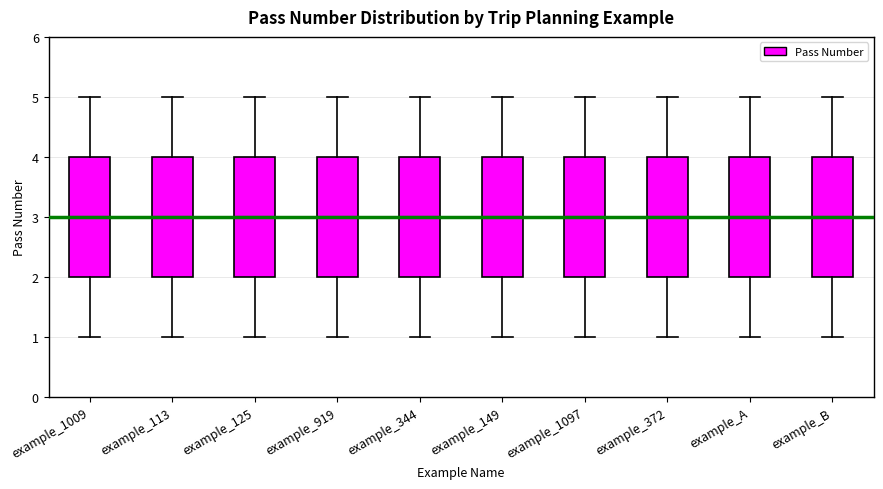

Reading left to right, transcribe this box plot: for each box, give where its median line is, the range the box spans, and where its two whiskers end, as read against the y-axis. The values are not printed on the chart, so give them approximately, as read against the axis.

example_1009: median 3, box 2 to 4, whiskers 1 to 5
example_113: median 3, box 2 to 4, whiskers 1 to 5
example_125: median 3, box 2 to 4, whiskers 1 to 5
example_919: median 3, box 2 to 4, whiskers 1 to 5
example_344: median 3, box 2 to 4, whiskers 1 to 5
example_149: median 3, box 2 to 4, whiskers 1 to 5
example_1097: median 3, box 2 to 4, whiskers 1 to 5
example_372: median 3, box 2 to 4, whiskers 1 to 5
example_A: median 3, box 2 to 4, whiskers 1 to 5
example_B: median 3, box 2 to 4, whiskers 1 to 5